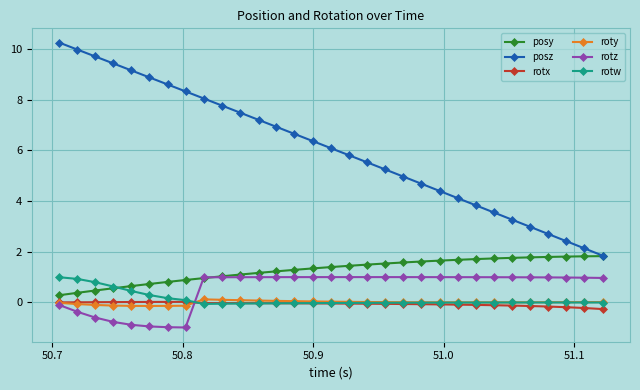

What is the maximum value for posz?

10.2